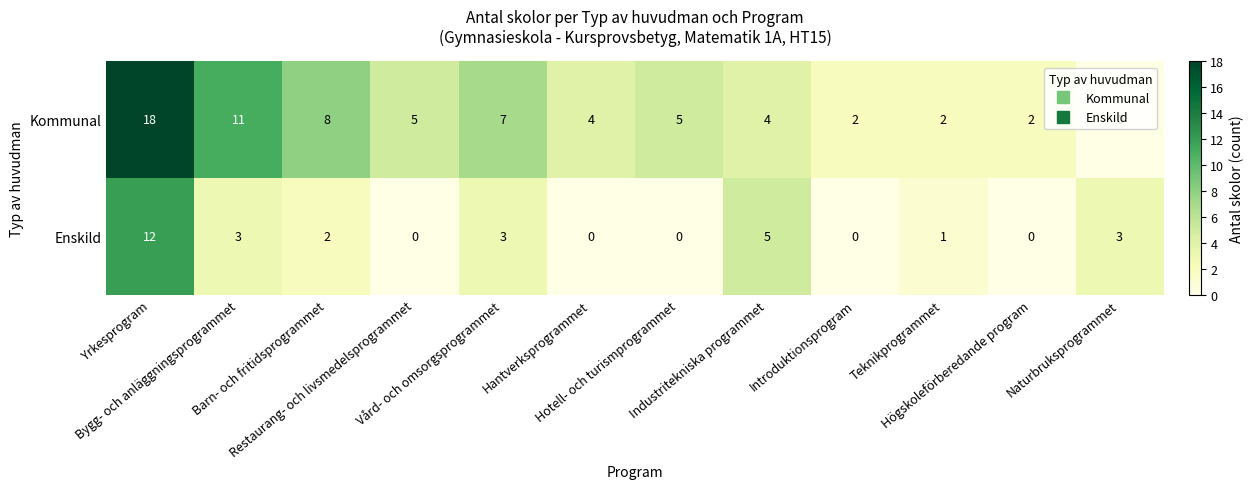

Which category has the highest value across all series?

Yrkesprogram